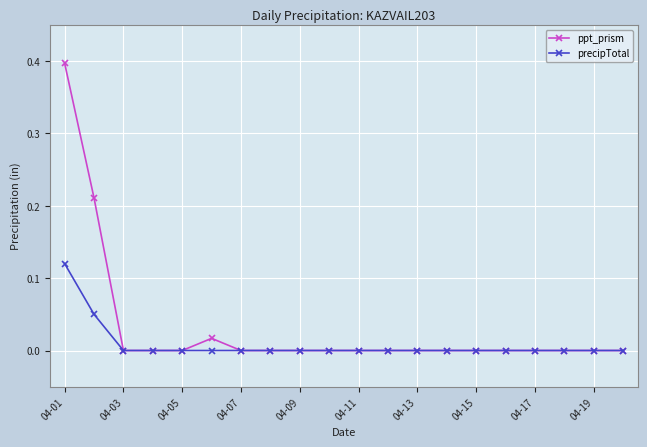

What is the maximum value for ppt_prism?

0.4